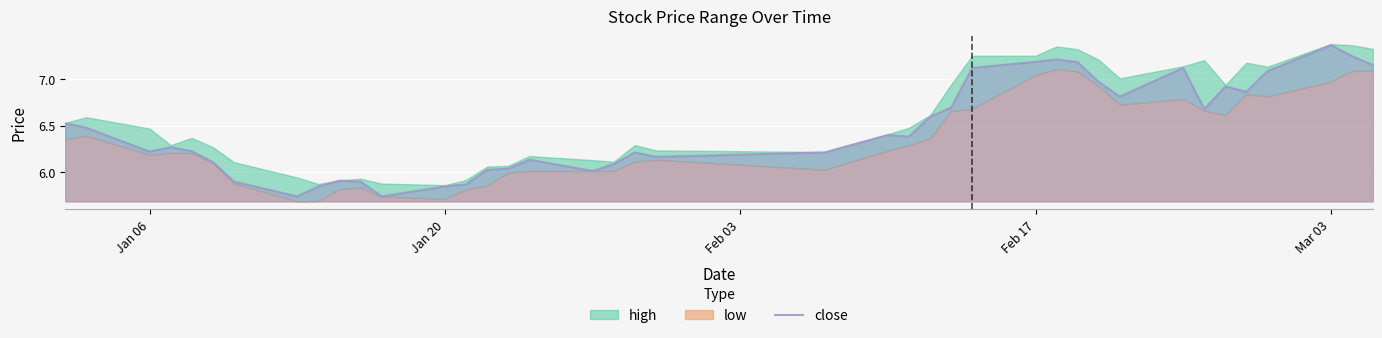

How many data points are less than 6?

8